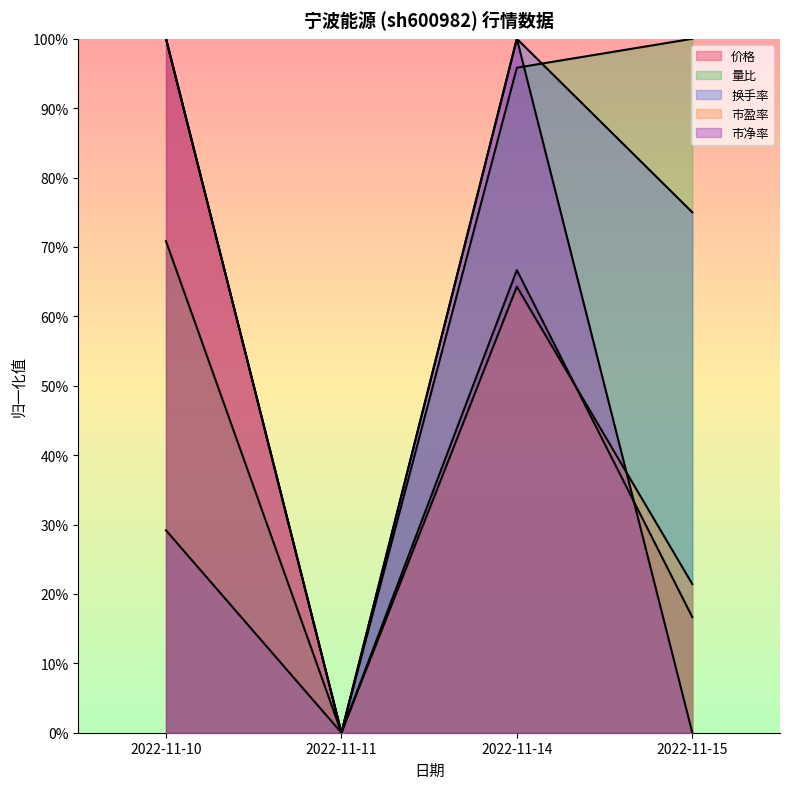

What is the difference between the maximum and minimum values in the 价格 series?

1.0